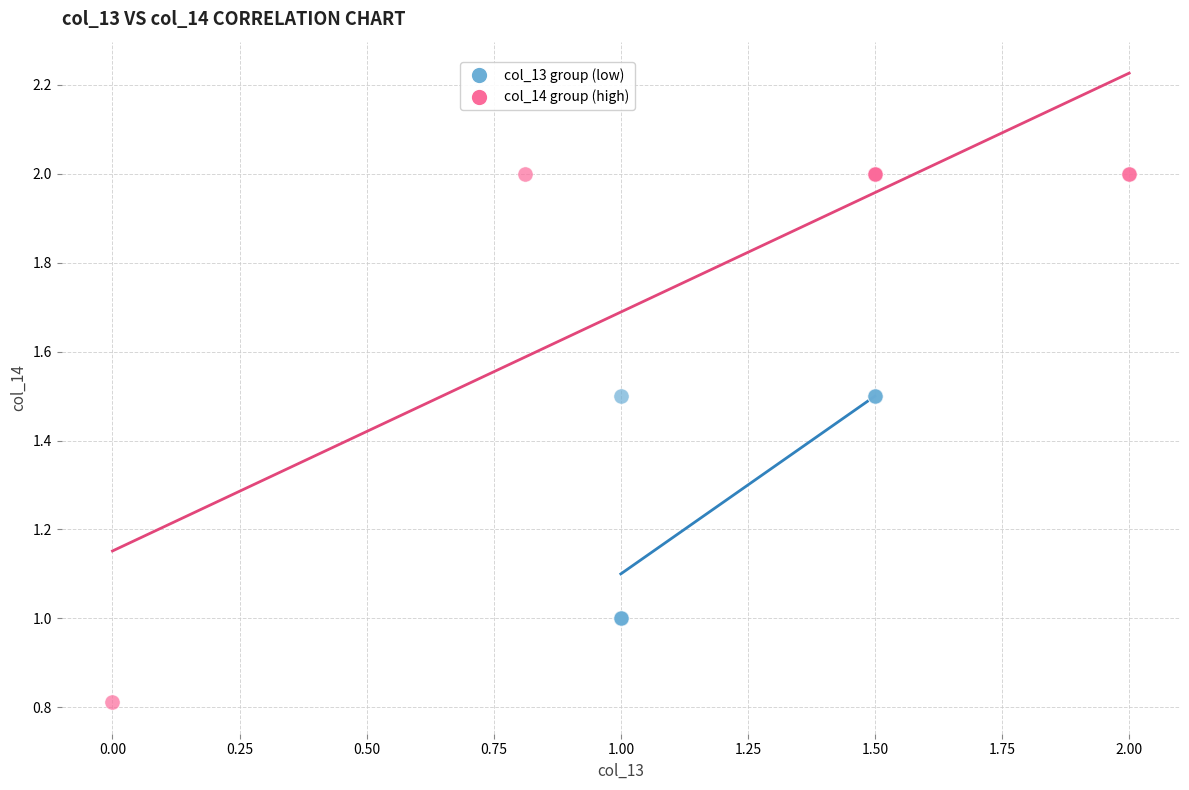

Which series contains the highest Y value?

col_14 group (high)